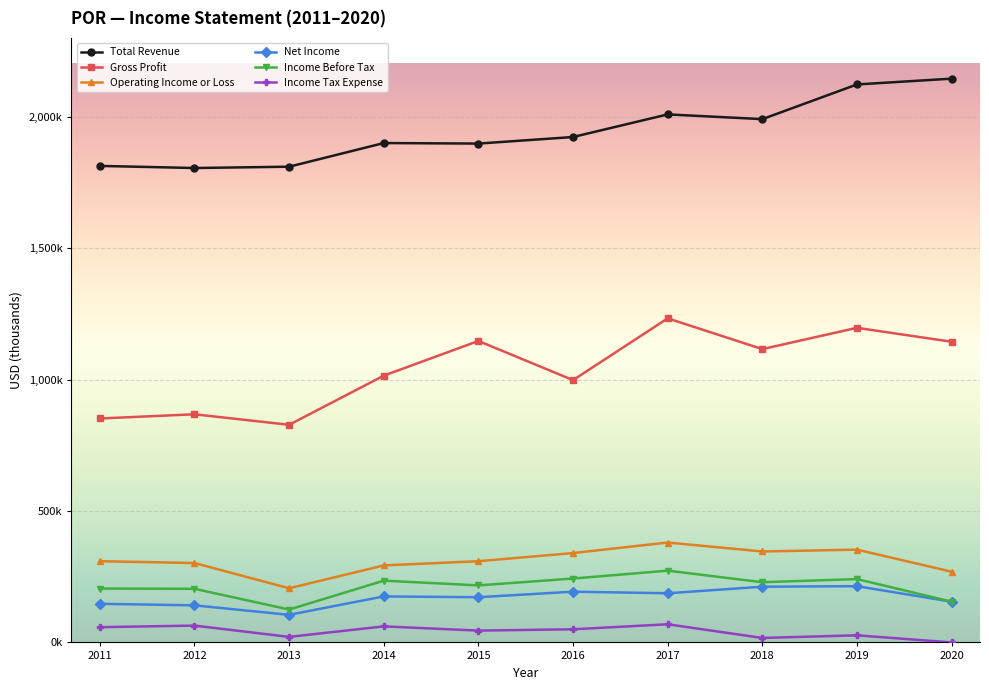

What are all the series names shown in the legend?

Total Revenue, Gross Profit, Operating Income or Loss, Net Income, Income Before Tax, Income Tax Expense